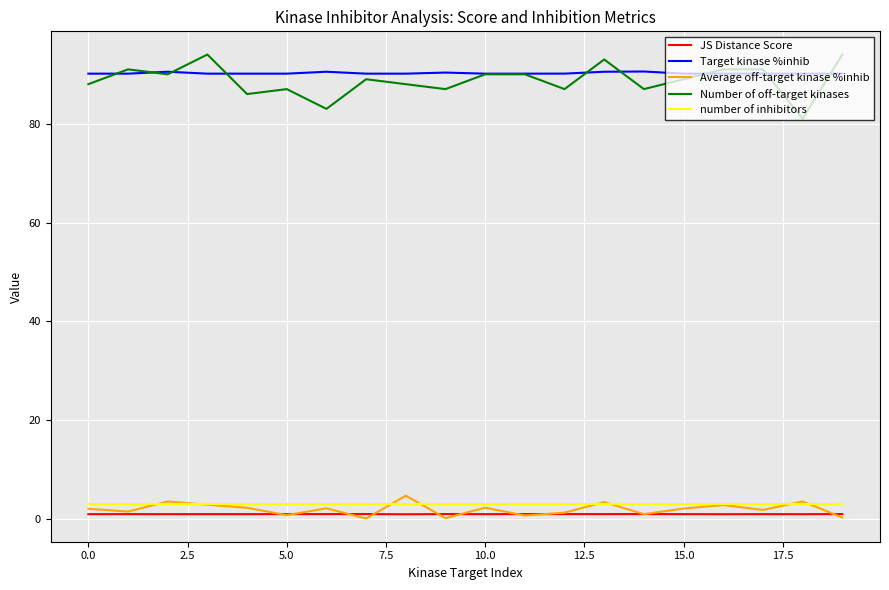

What is the sum of all JS Distance Score values?

19.7